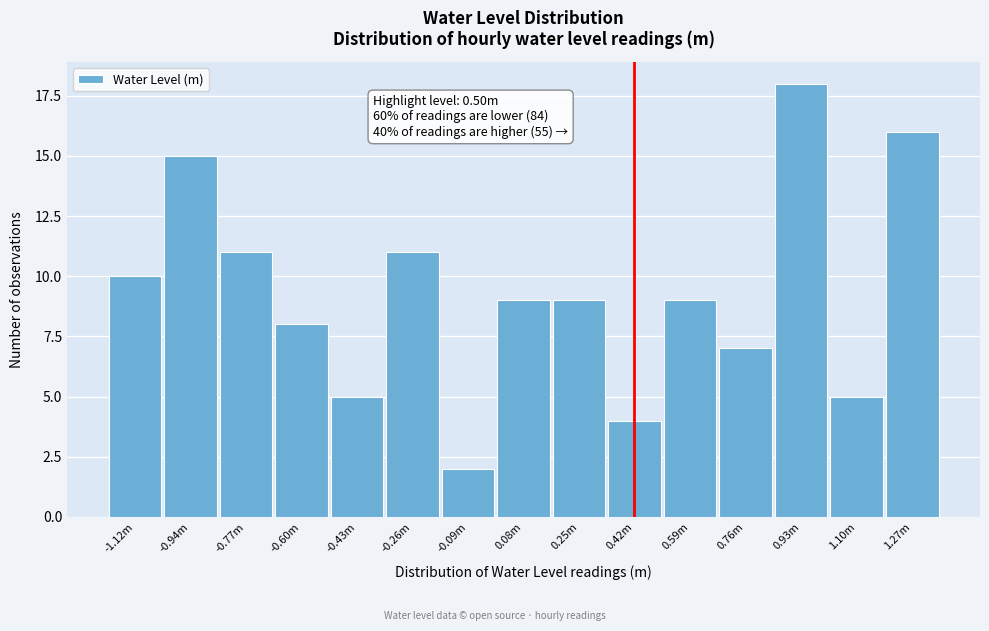

Reading right to left, list all the values displayed in this chart.

1.27m=16	1.10m=5	0.93m=18	0.76m=7	0.59m=9	0.42m=4	0.25m=9	0.08m=9	-0.09m=2	-0.26m=11	-0.43m=5	-0.60m=8	-0.77m=11	-0.94m=15	-1.12m=10